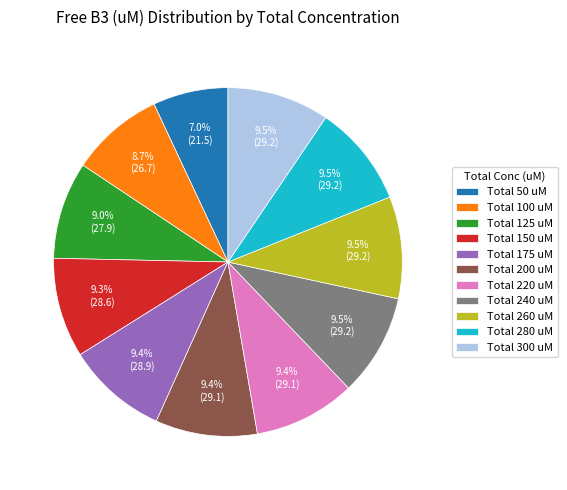

Which slice is the smallest?

Total 50 uM